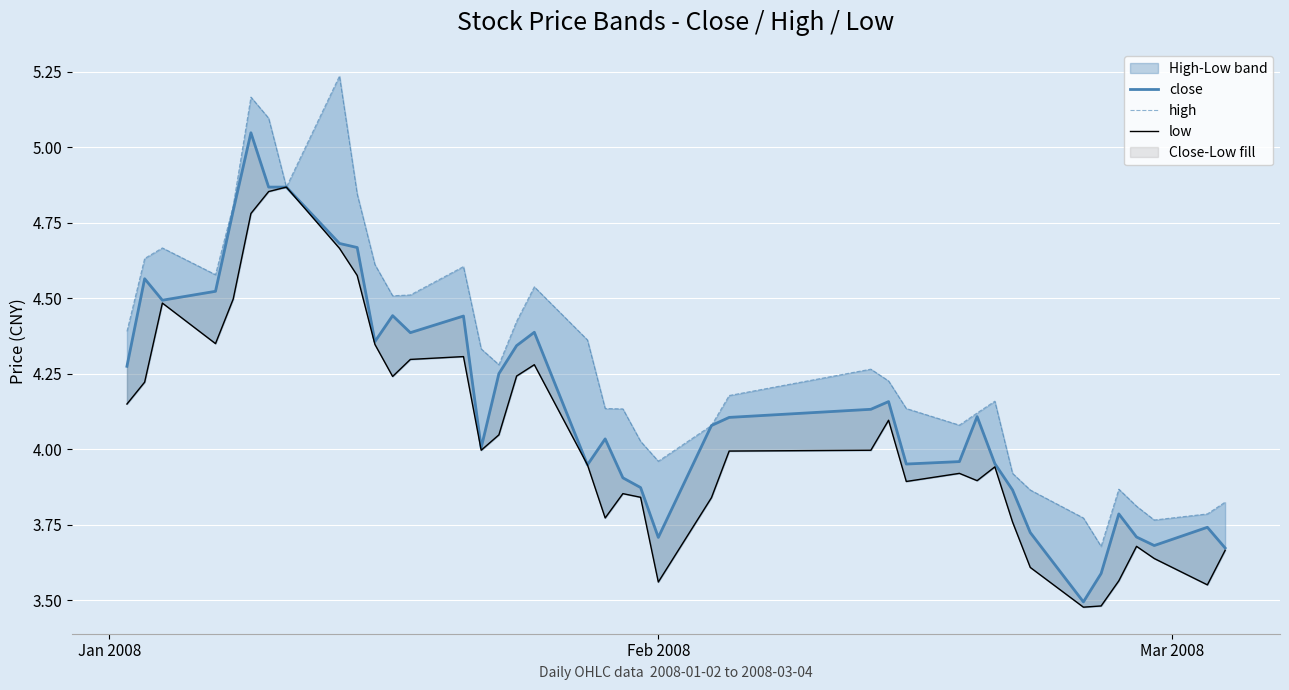

What is the value of the low point at the 21st from the left?

3.9